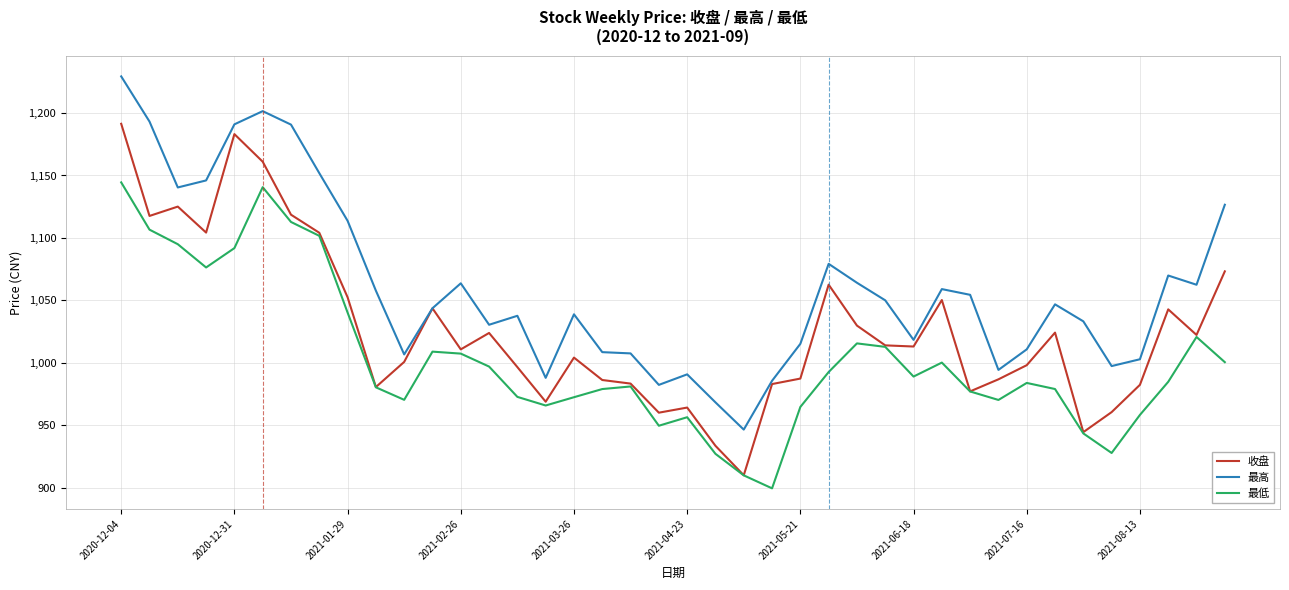

How many categories are shown in the chart?

40